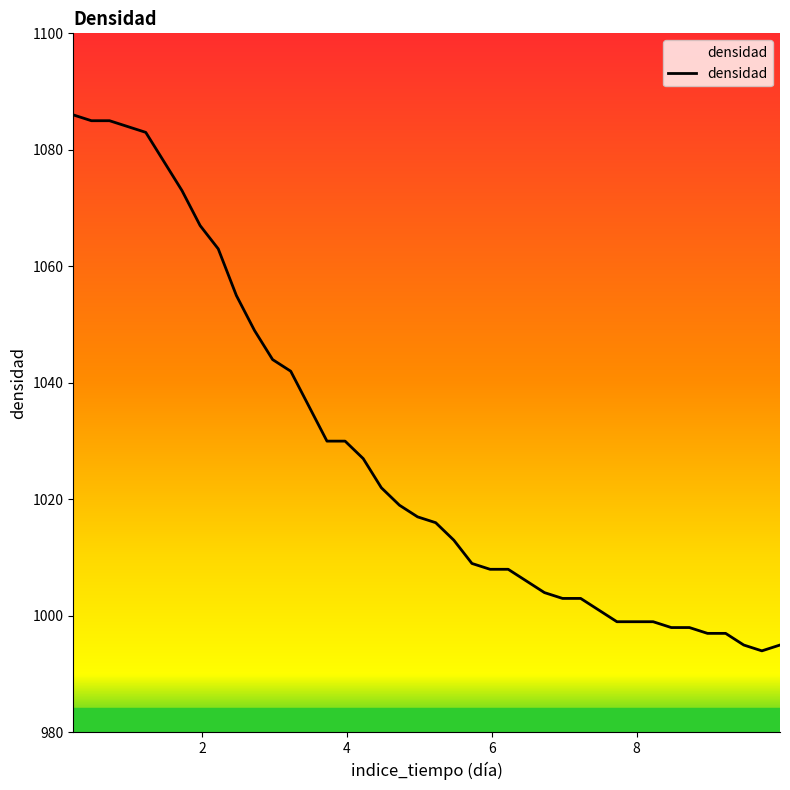

What is the maximum value shown in the chart?

1086